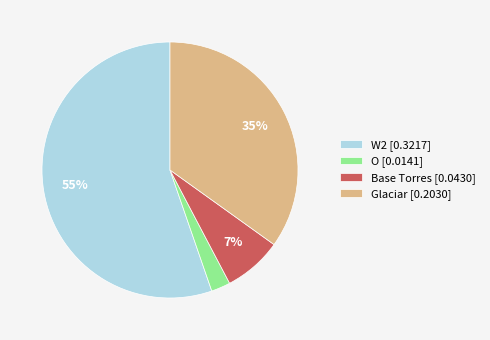

To the nearest percent, what percentage of the pie is Glaciar [0.2030]?

35%